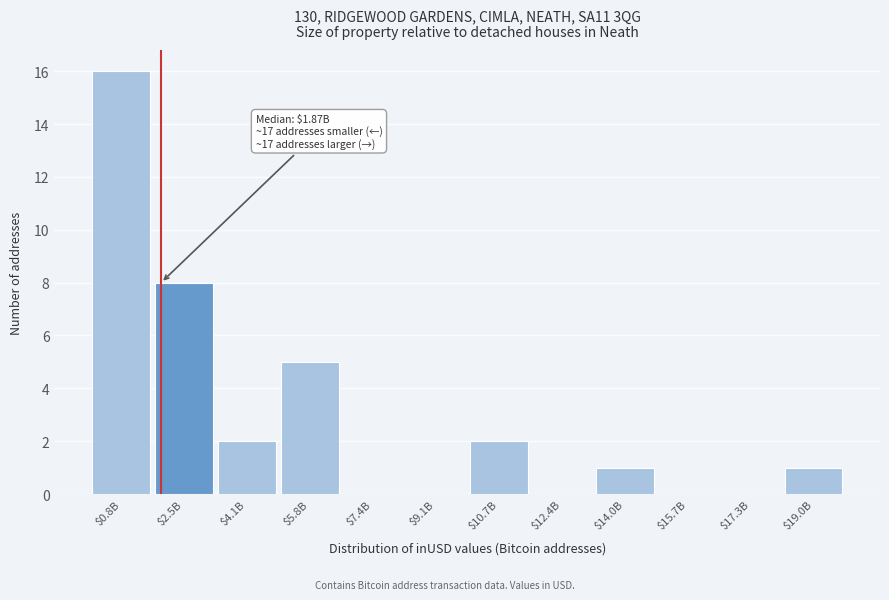

What is the sum of all values?

35